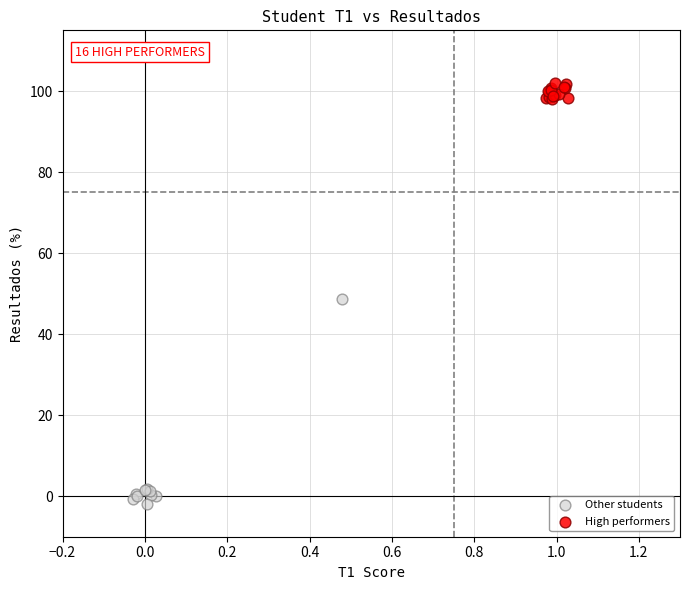

Which series reaches the minimum Y coordinate?

Other students